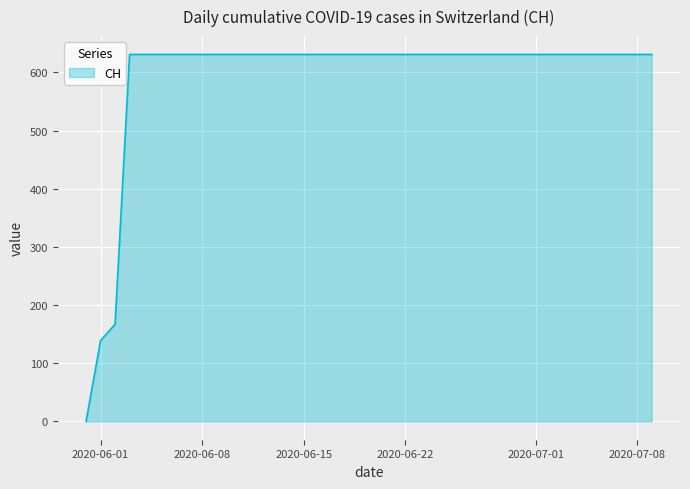

What is the difference between the maximum and minimum values?

631